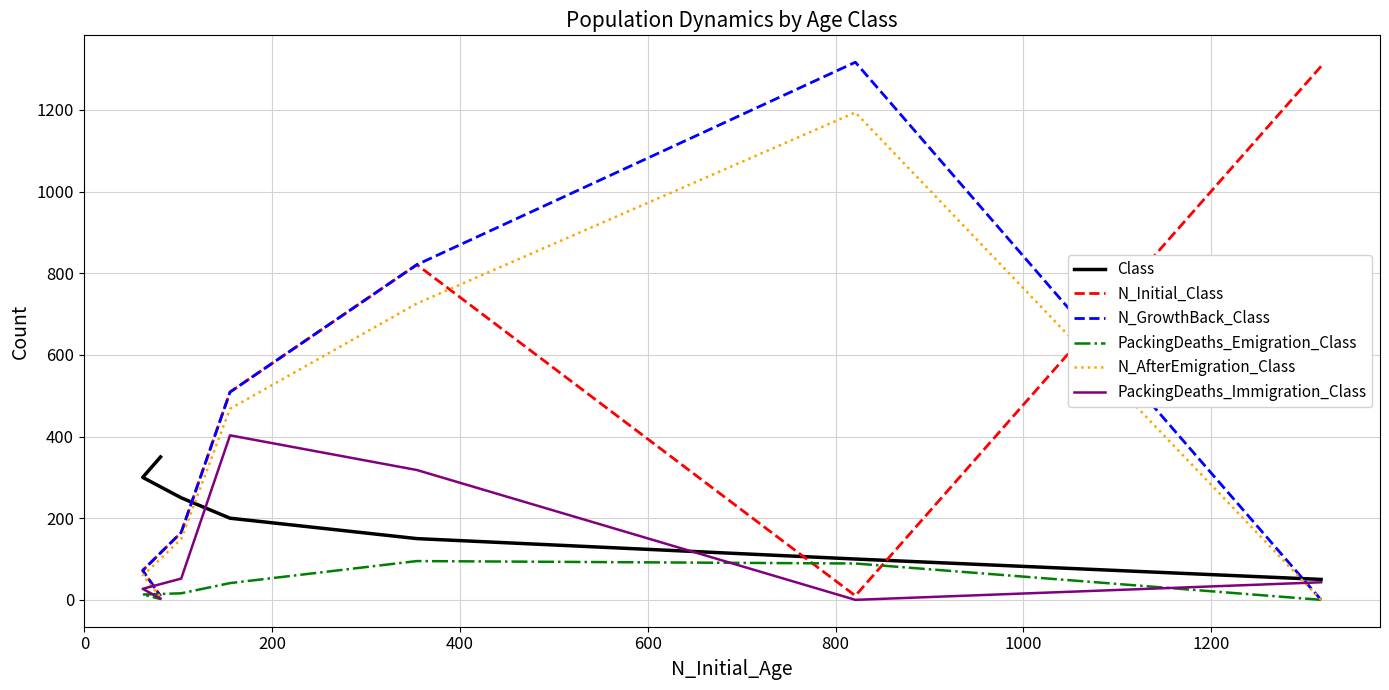

How many values in PackingDeaths_Immigration_Class are above zero?

6